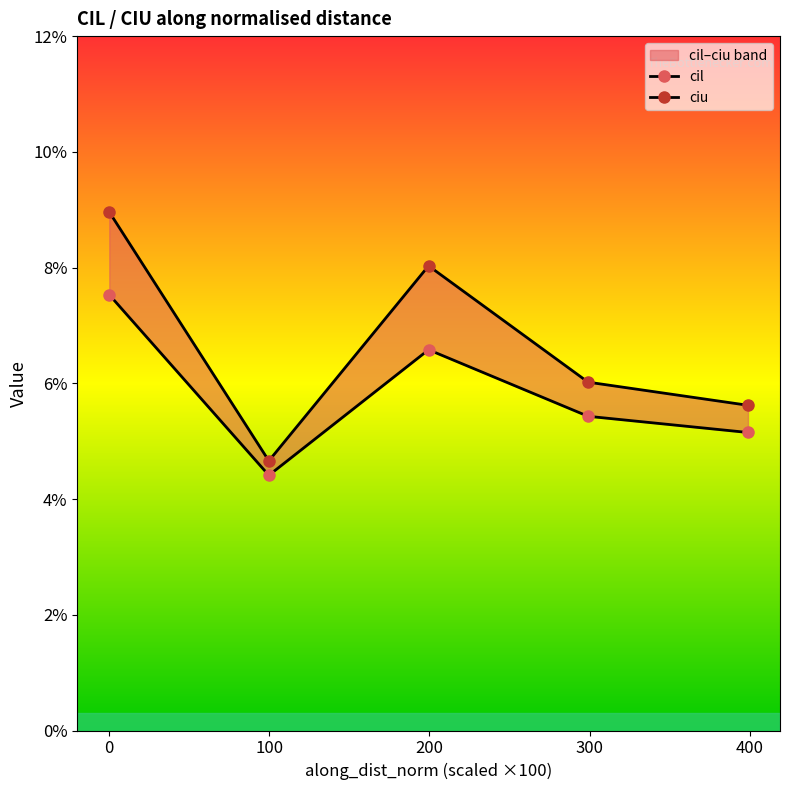

Rank the series by their maximum value, from lowest to highest.

cil, ciu